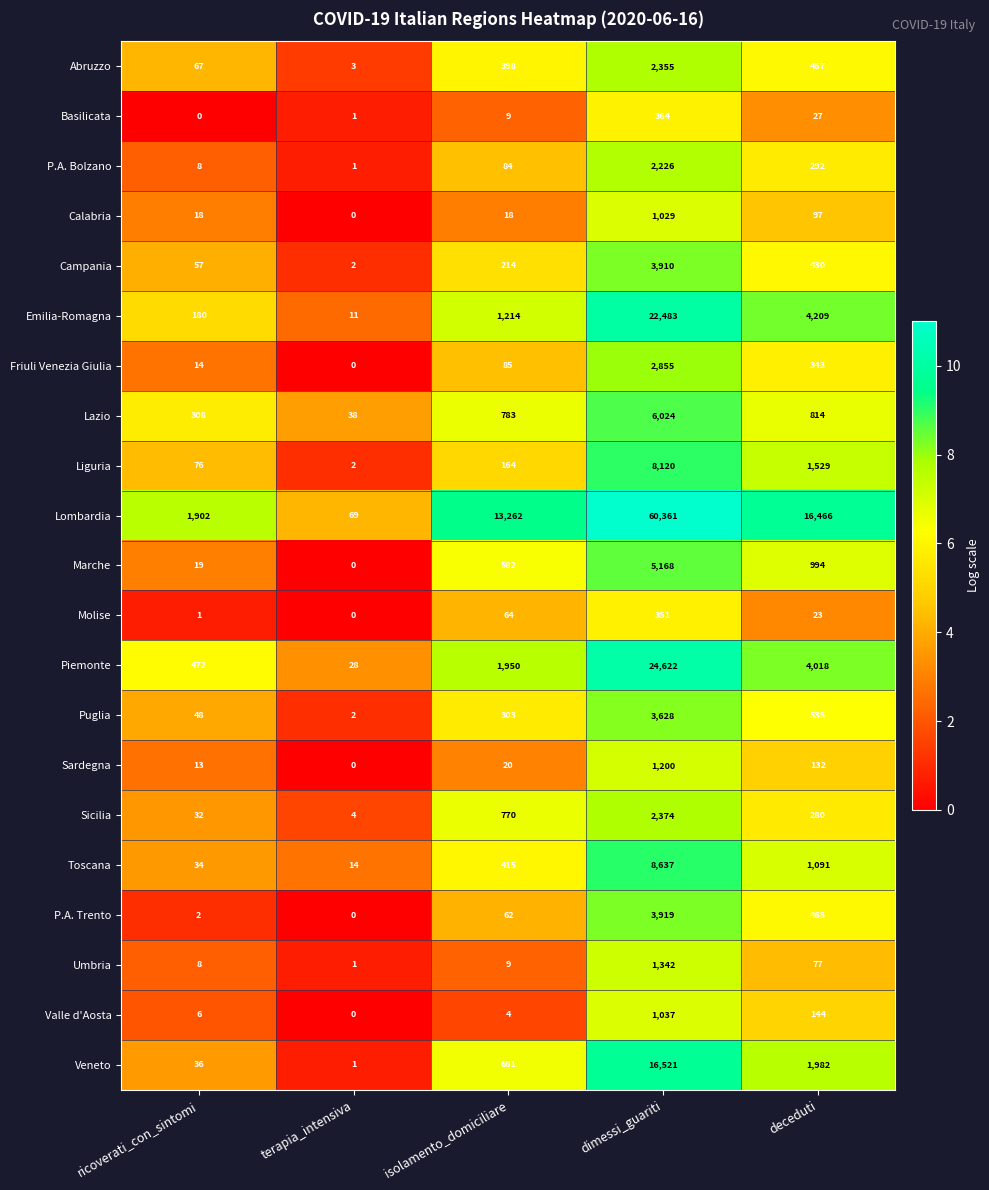

Rank the series at deceduti from highest to lowest value.

Lombardia, Emilia-Romagna, Piemonte, Veneto, Liguria, Toscana, Marche, Lazio, Puglia, P.A. Trento, Abruzzo, Campania, Friuli Venezia Giulia, P.A. Bolzano, Sicilia, Valle d'Aosta, Sardegna, Calabria, Umbria, Basilicata, Molise